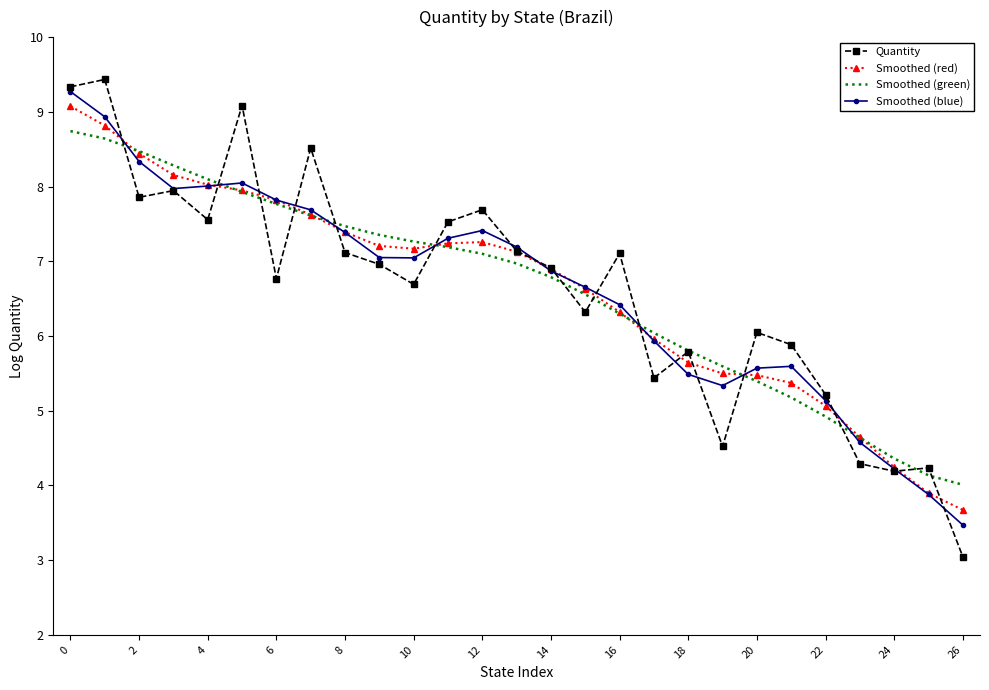

What is the value of the Smoothed (red) point at the 23rd from the left?

5.1